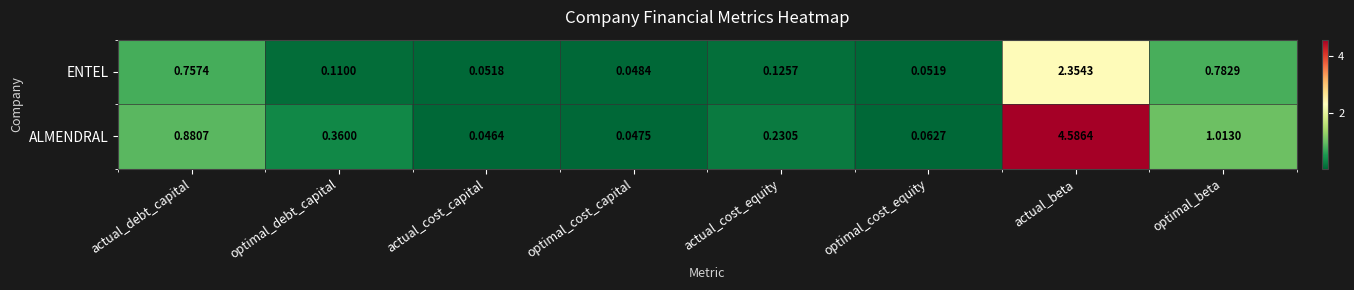

Which series has the largest total across all categories?

ALMENDRAL